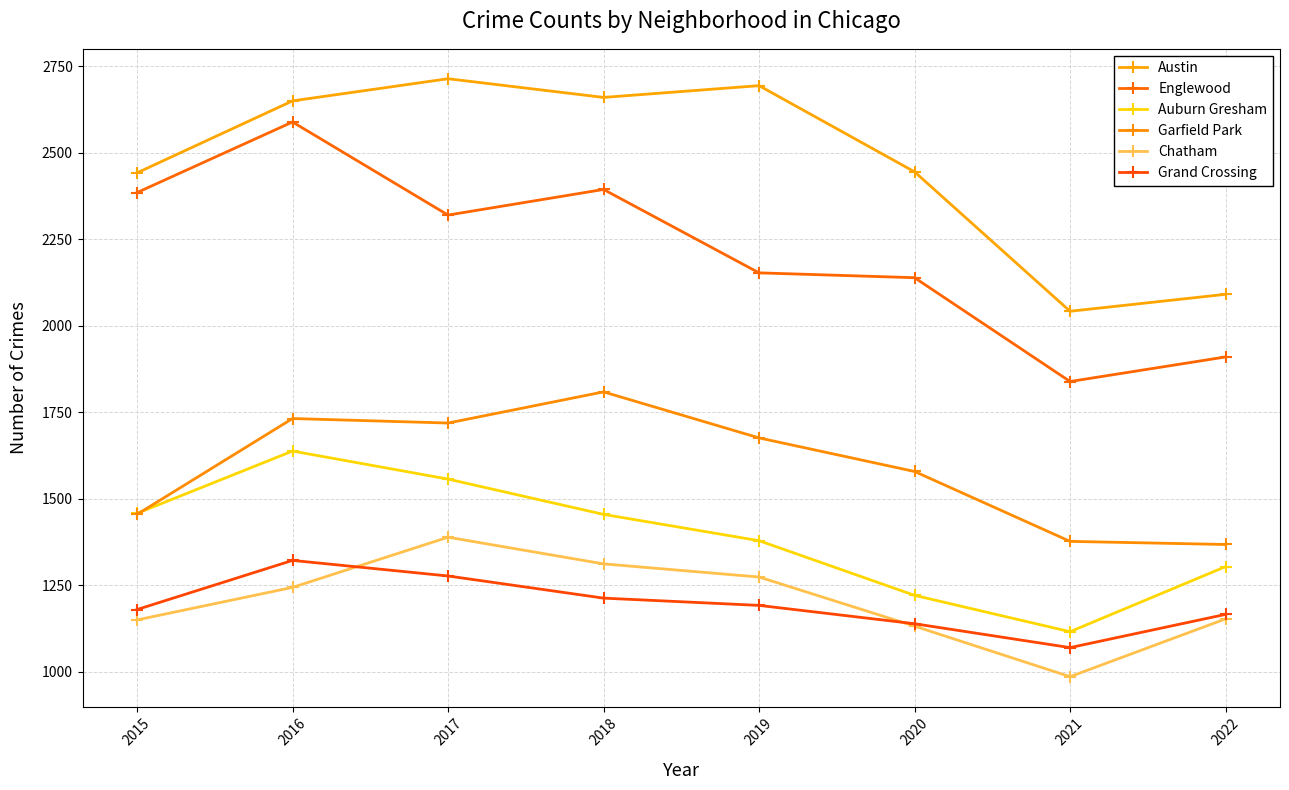

True or false: Grand Crossing has more than 1 interior local peaks.

False